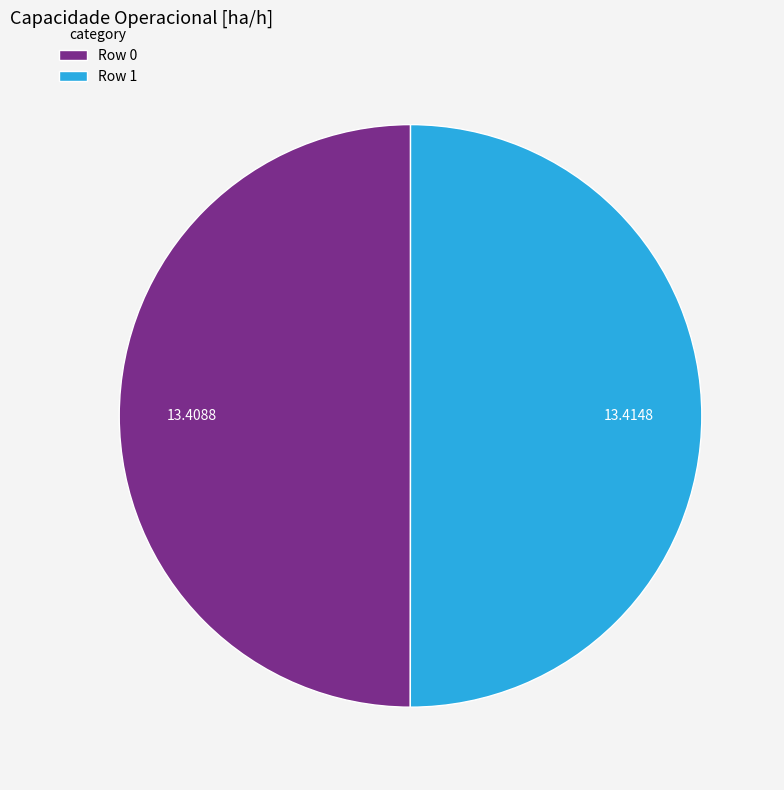

What is the ratio of the value at Row 1 to the value at Row 0?

1.0